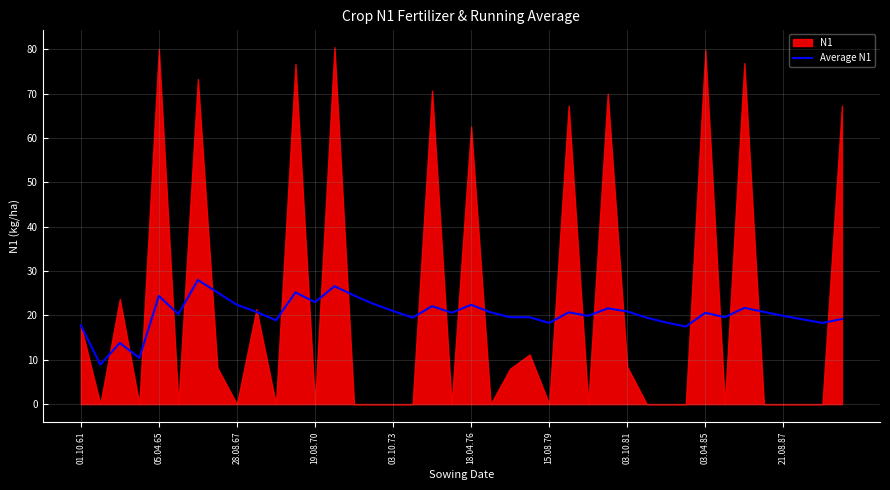

What is the label of the 2nd point from the right?

38